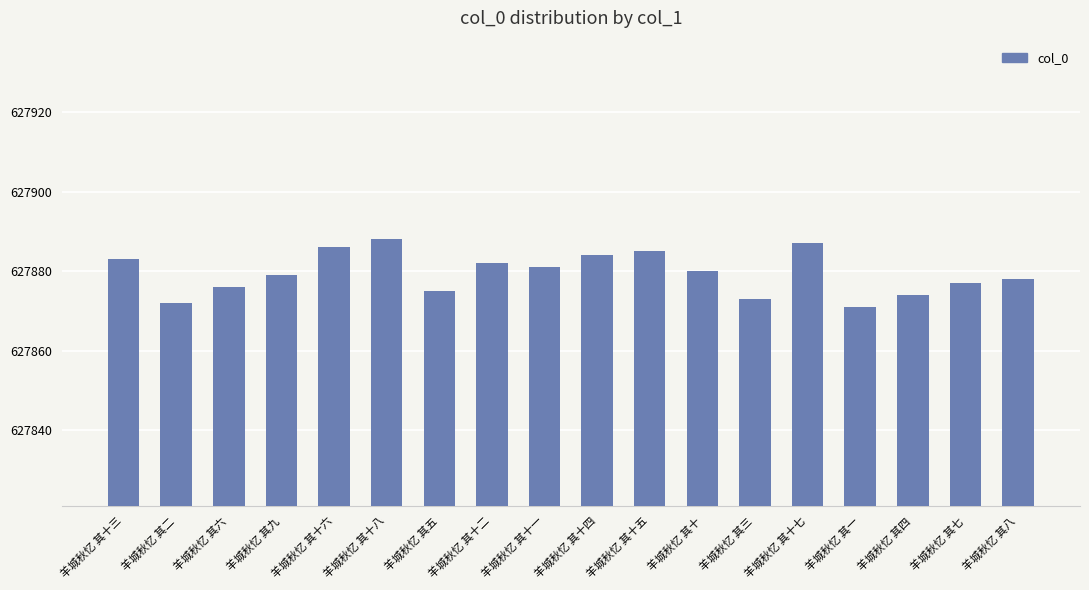

What is the change in value from 羊城秋忆 其十八 to 羊城秋忆 其十二?

-6